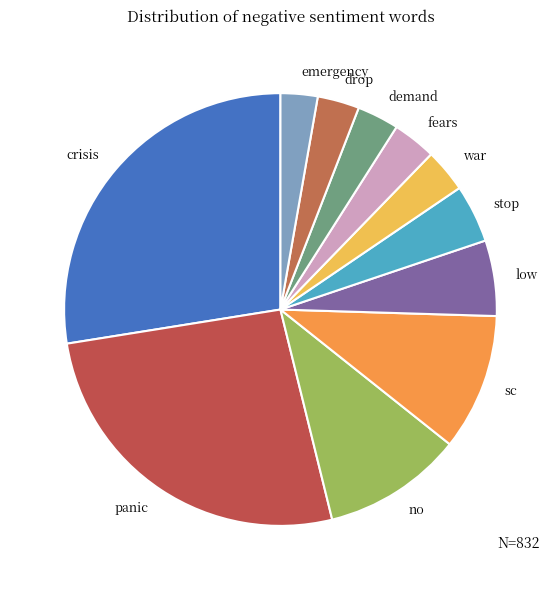

Do stop and crisis together represent more than half of the pie?

No